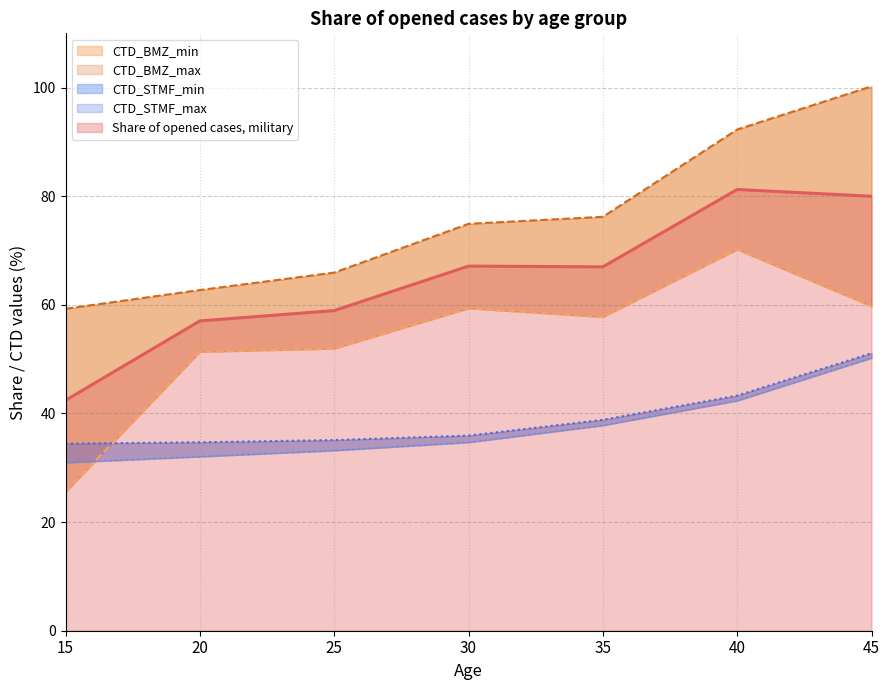

What are all the series names shown in the legend?

Share of opened cases, military, CTD_BMZ_min, CTD_BMZ_max, CTD_STMF_min, CTD_STMF_max